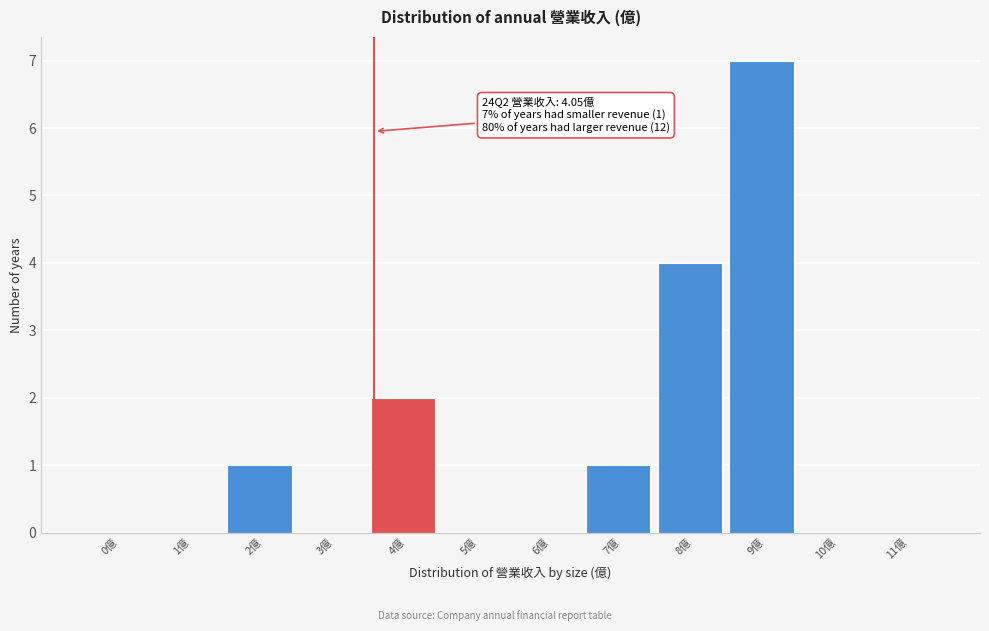

Reading left to right, list all the values displayed in this chart.

0億=0	1億=0	2億=1	3億=0	4億=2	5億=0	6億=0	7億=1	8億=4	9億=7	10億=0	11億=0